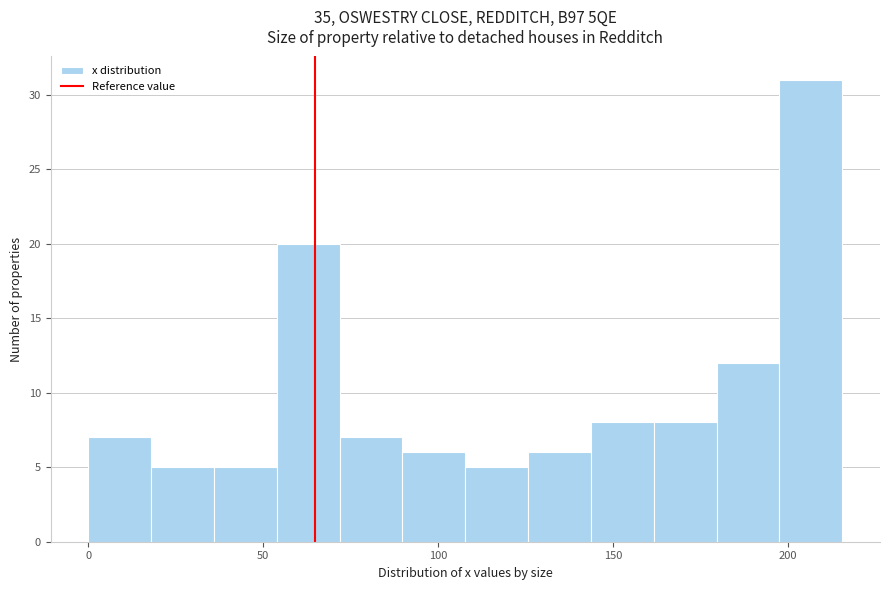

Read against the x-axis, roughly where is the centre of the tallest bar?

205